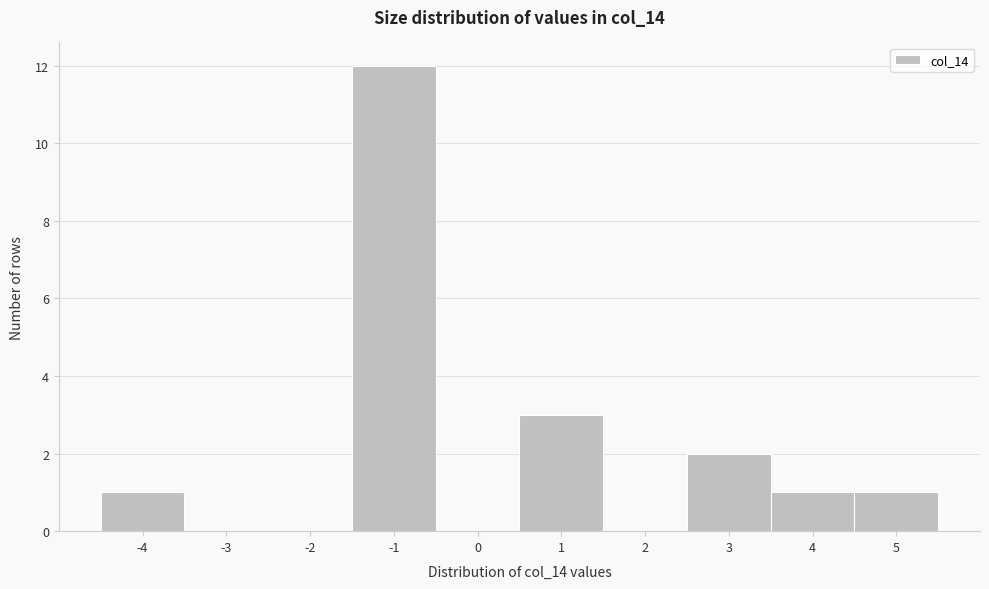

Reading left to right, list every bar in this chart as the range it spans on the x-axis followed by its height. The values are not printed on the chart, so give them approximately, as read against the axis.

-4.5 to -3.5: 1
-3.5 to -2.5: 0
-2.5 to -1.5: 0
-1.5 to -0.5: 12
-0.5 to 0.5: 0
0.5 to 1.5: 3
1.5 to 2.5: 0
2.5 to 3.5: 2
3.5 to 4.5: 1
4.5 to 5.5: 1